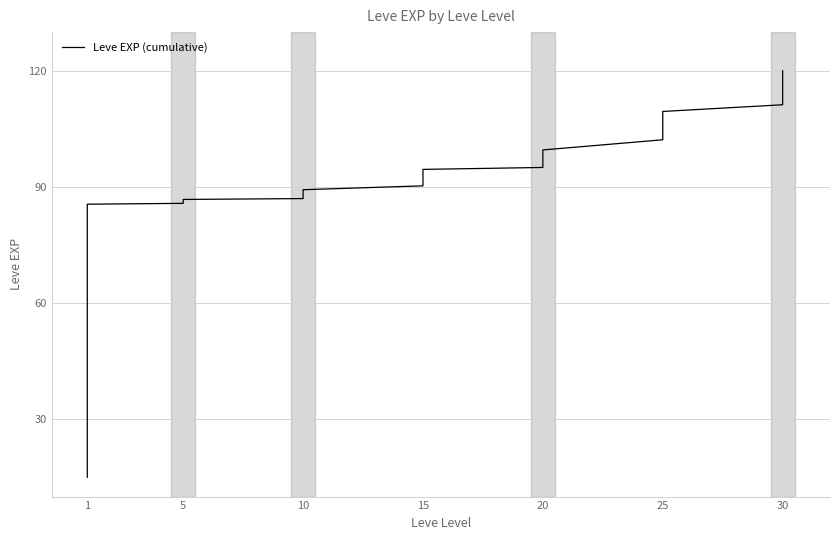

True or false: there are more than 1 points higher than both neighbors.

False